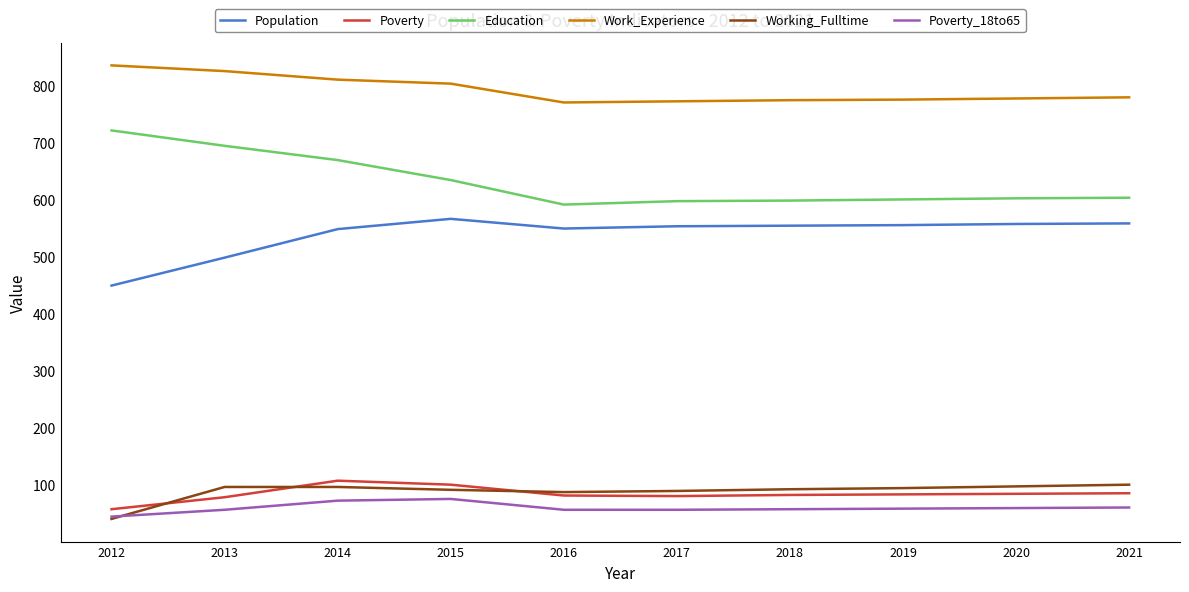

List the series in order of their peak value, lowest first.

Poverty_18to65, Working_Fulltime, Poverty, Population, Education, Work_Experience